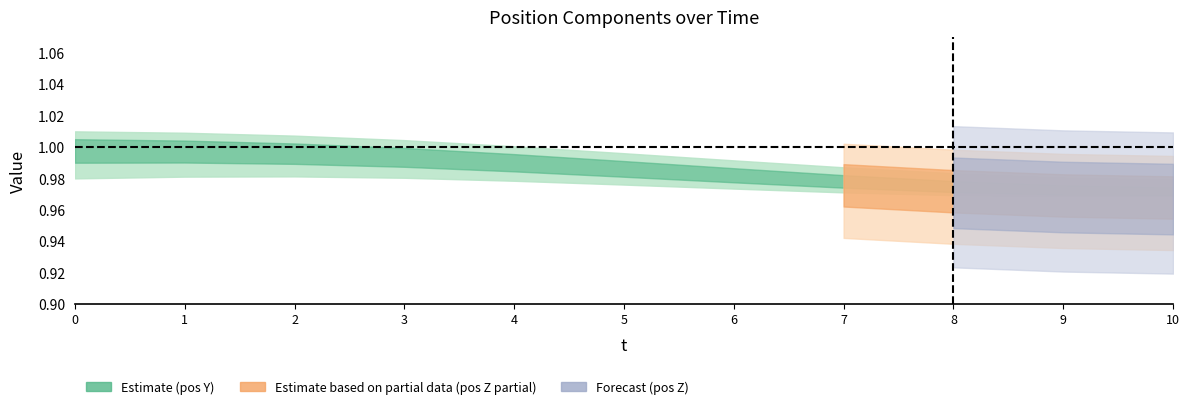

True or false: pos Y and pos Z intersect in this chart.

False